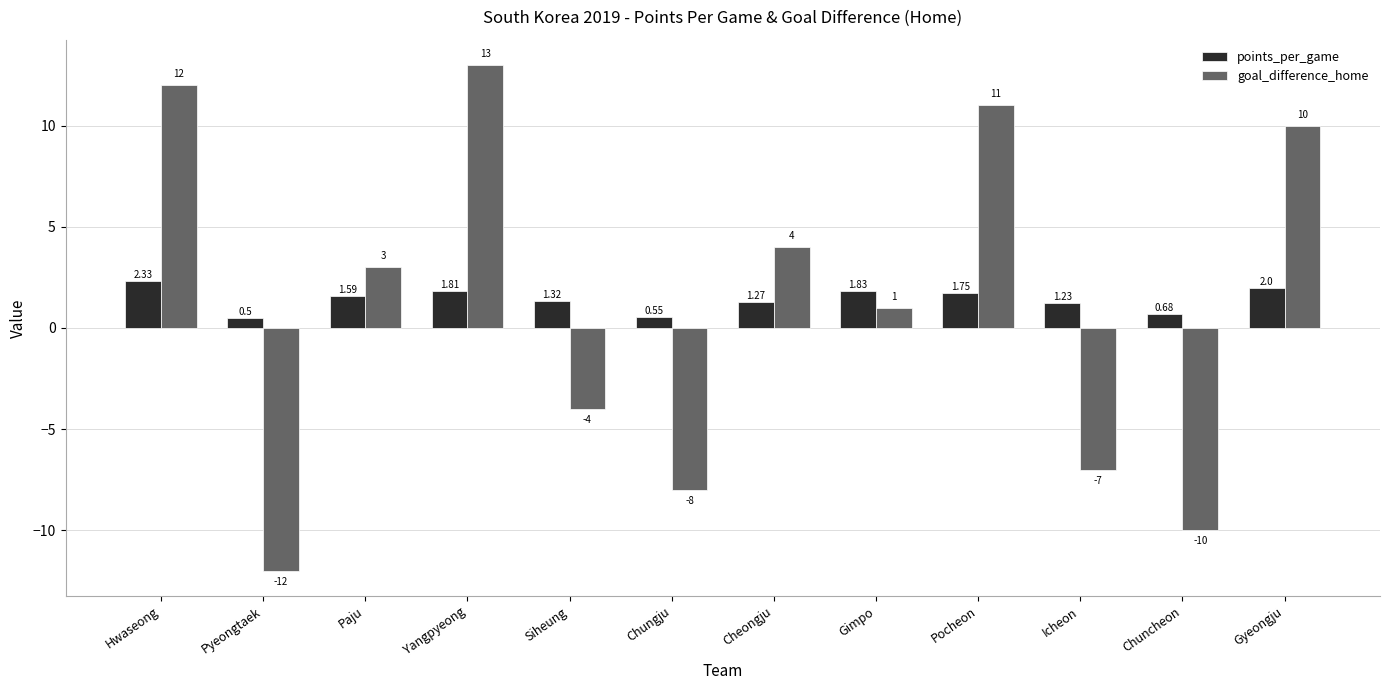

At which category is the sum across all series the highest?

Yangpyeong